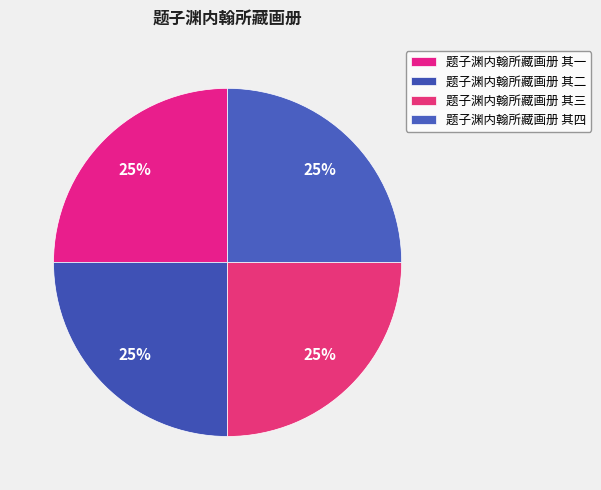

What is the total percentage of 题子渊内翰所藏画册 其一 and 题子渊内翰所藏画册 其二?

50.0%